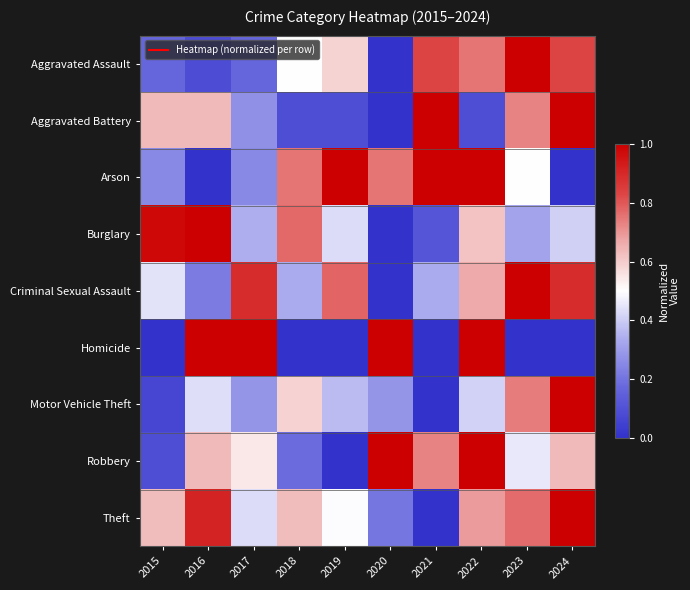

Which series changed the most between 2019 and 2021?

Aggravated Battery